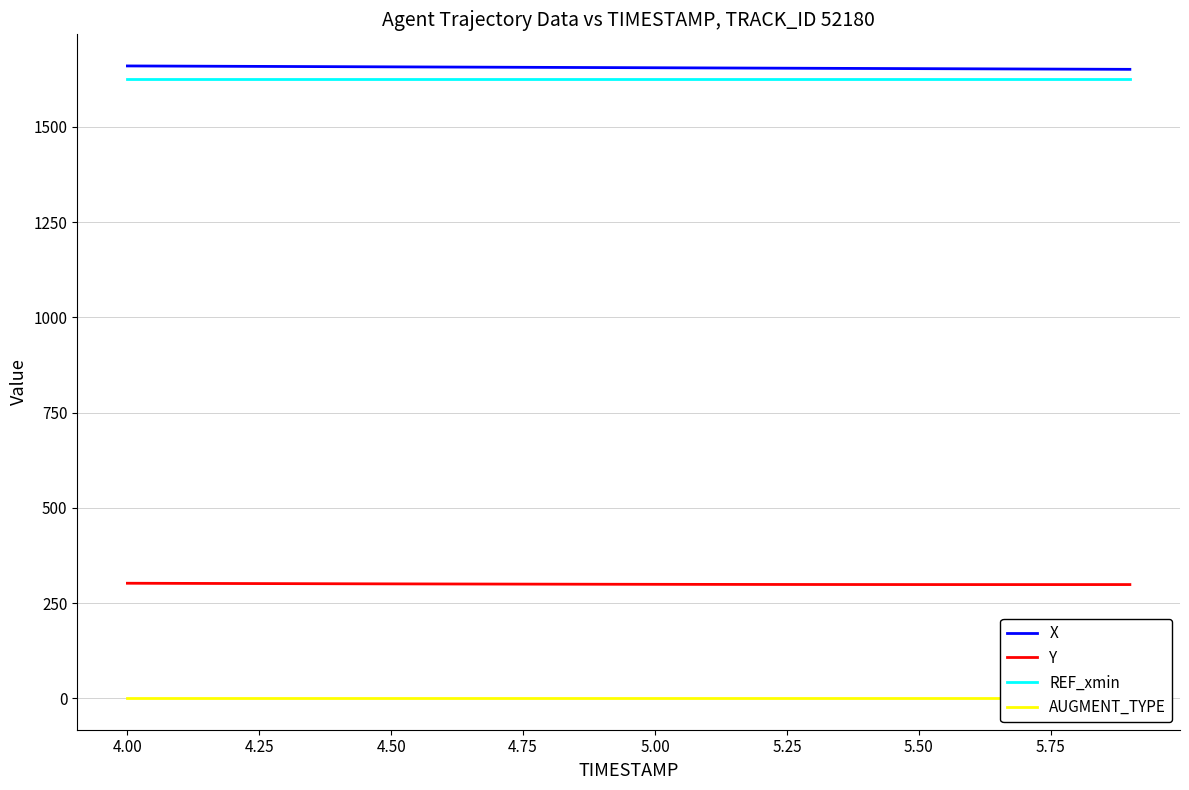

What is the minimum value shown in the chart?

1.0